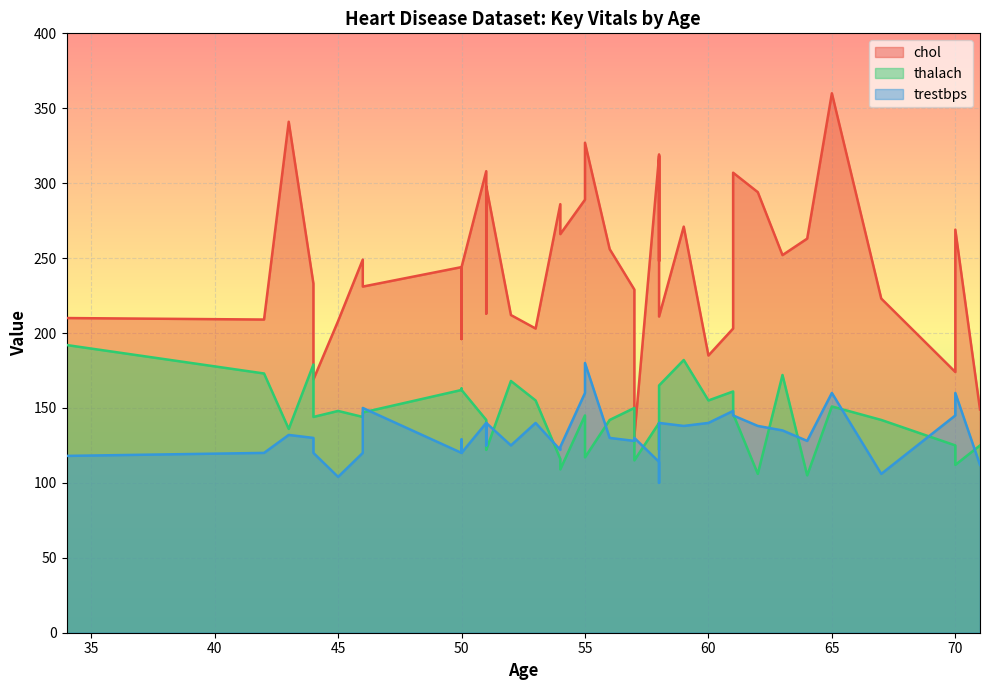

What is the minimum value shown in the chart?

100